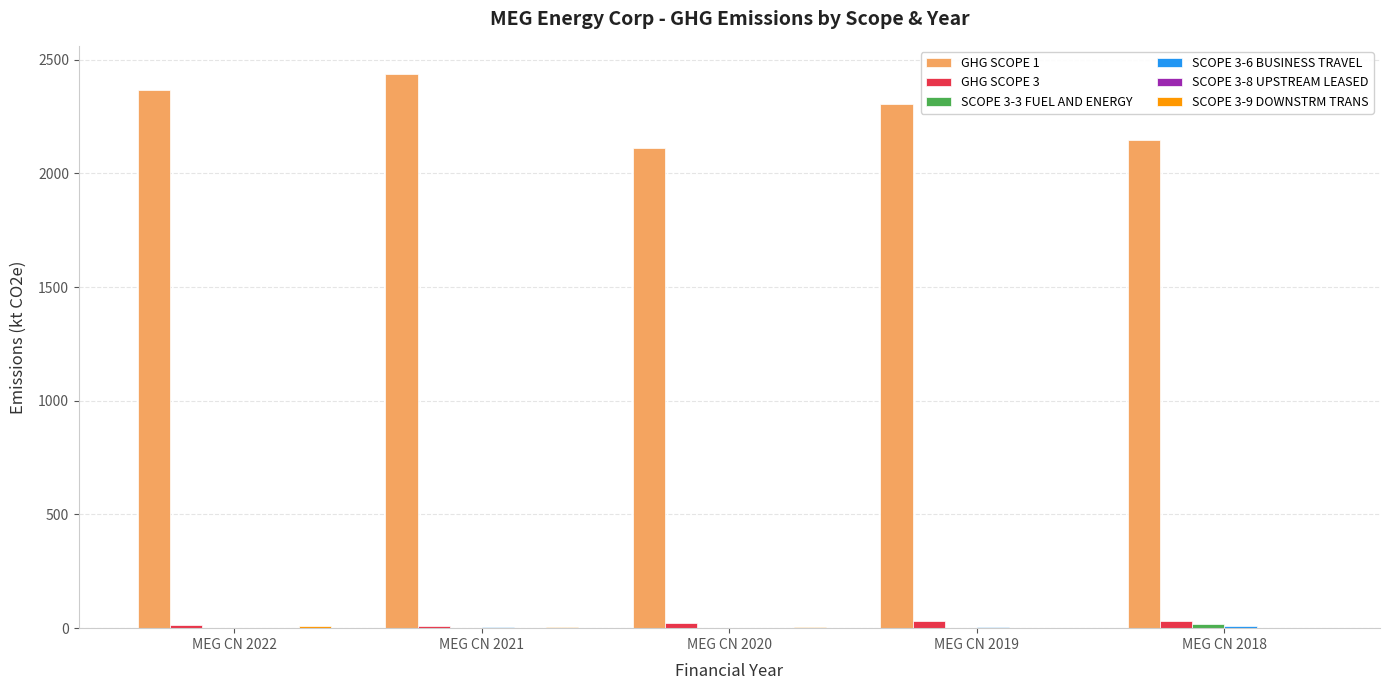

What is the greatest value displayed?

2439.1